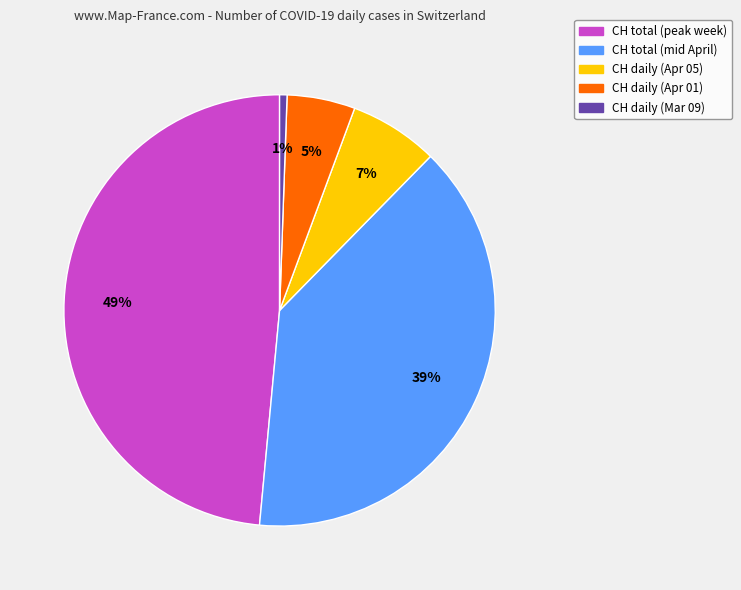

To the nearest percent, what is the average slice percentage?

20%